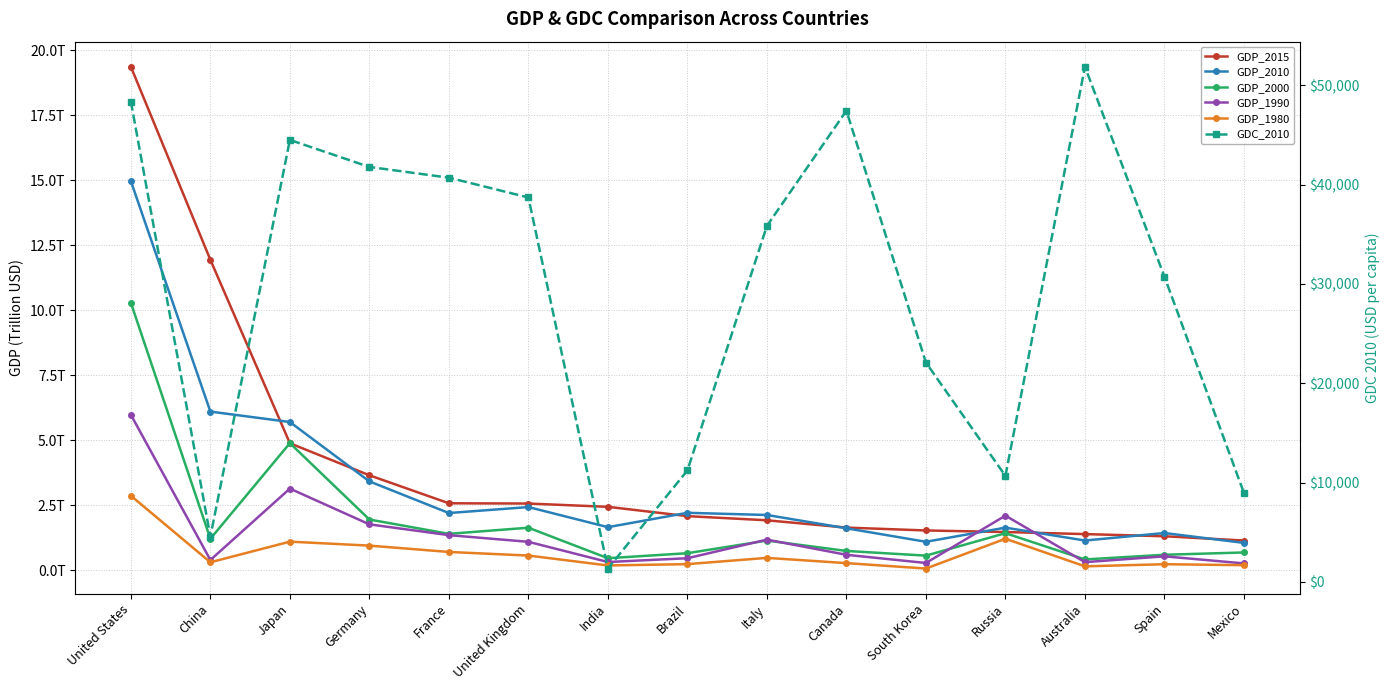

Between United States and Mexico, which series saw the biggest shift?

GDC_2010